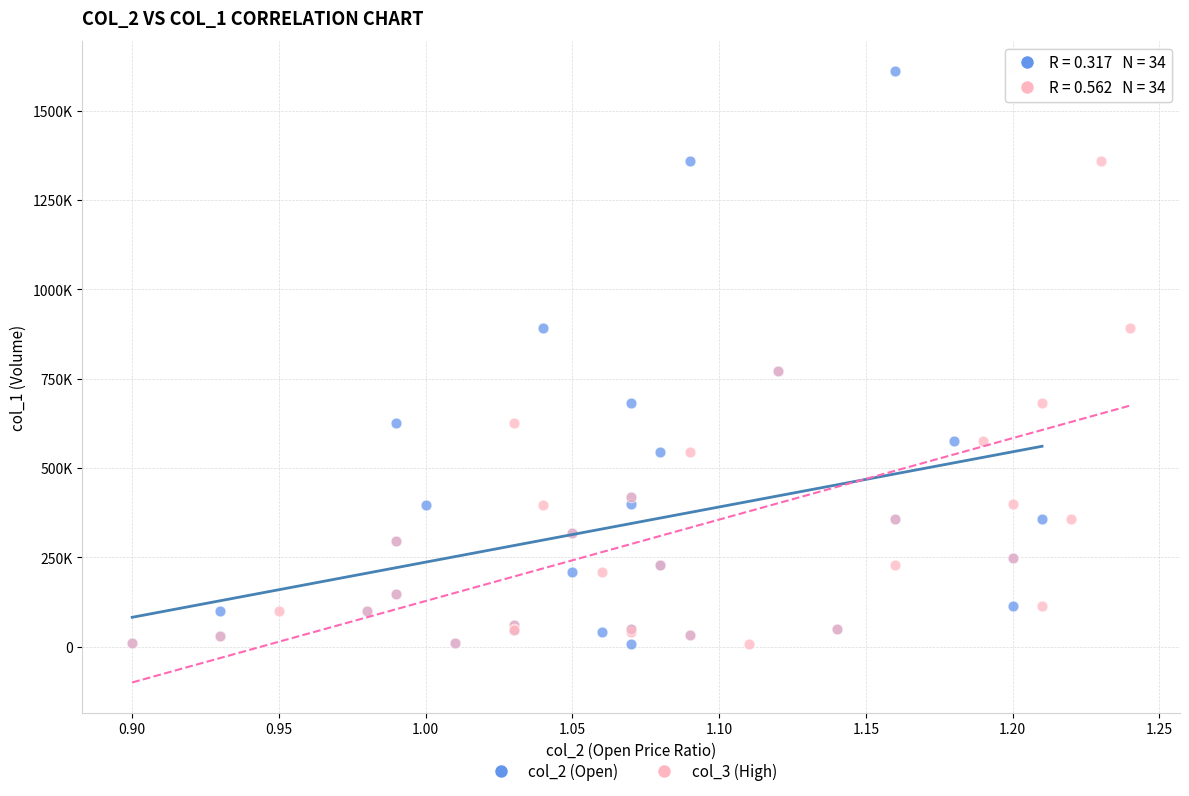

What are all the series names shown in the legend?

col_2 (Open), col_3 (High)